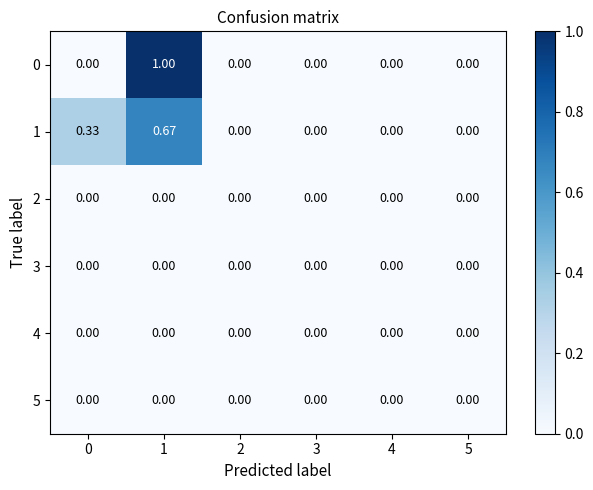

What is the maximum value shown in the chart?

1.0